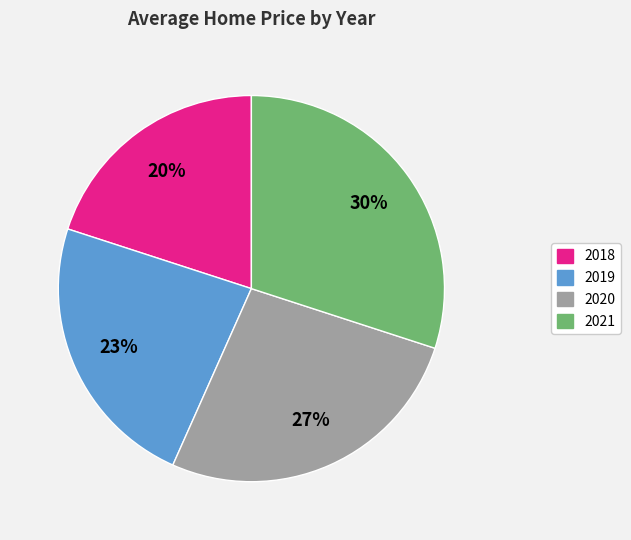

Which category has the smallest portion of the pie?

2018